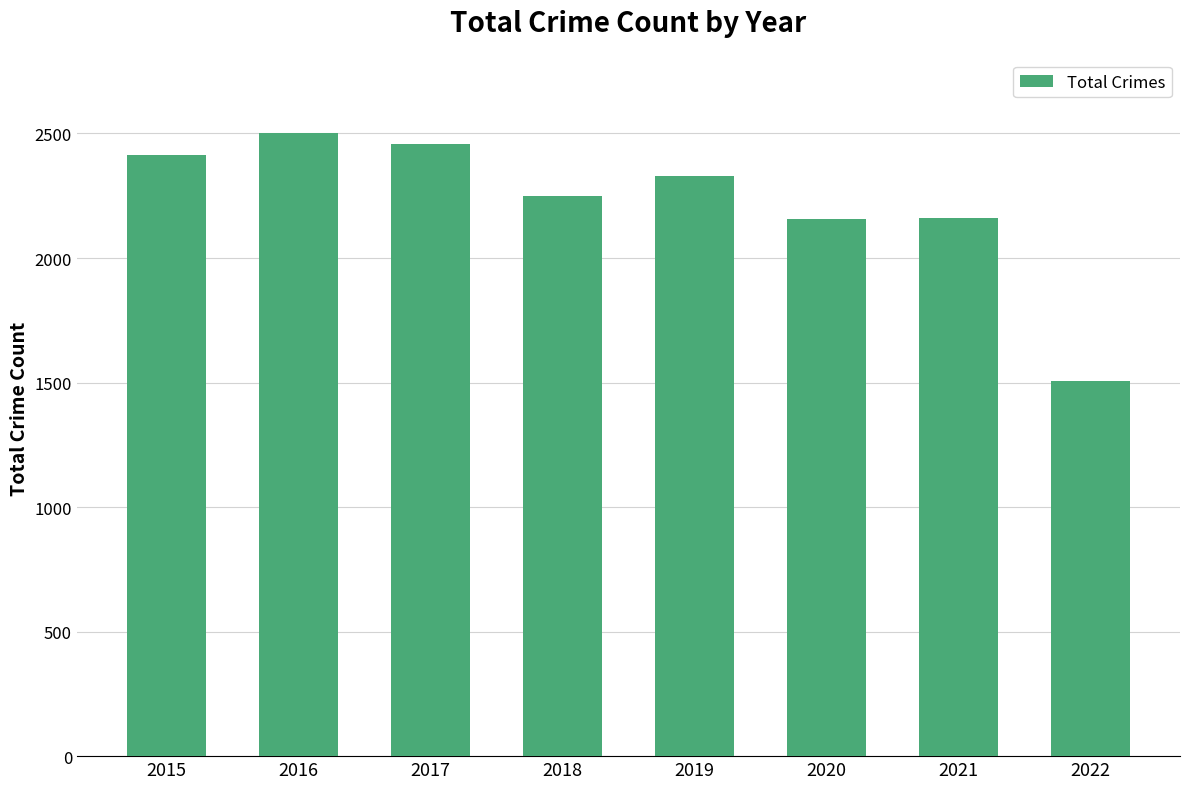

Which has a higher value, 2015 or 2019?

2015